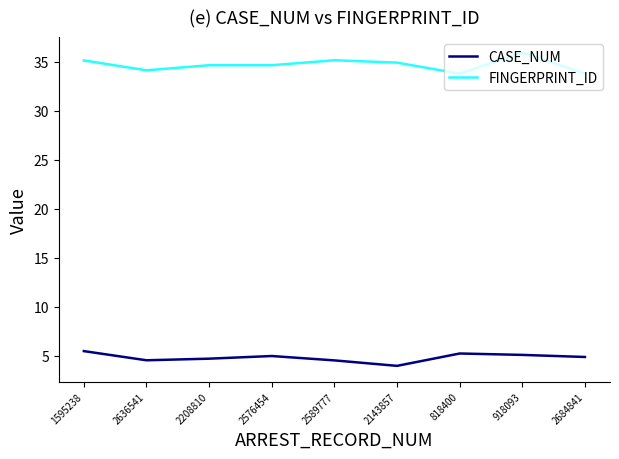

The value of FINGERPRINT_ID at 2589777 is 22.6. True or false?

False